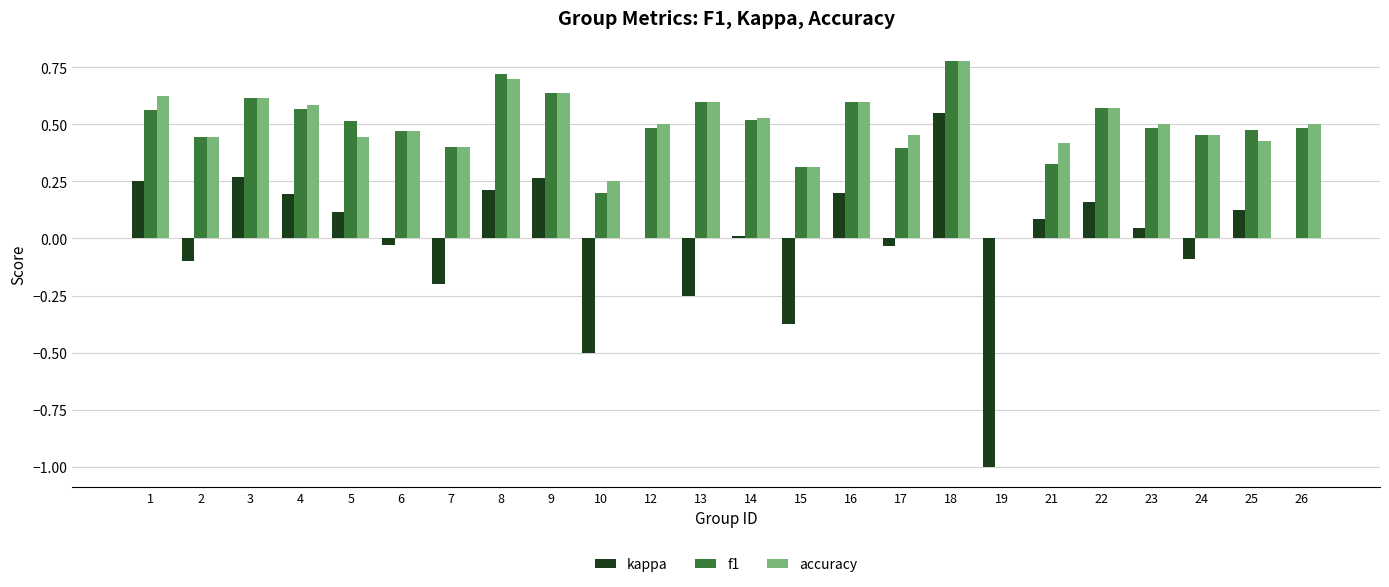

Which series changed the most between 9 and 22?

kappa